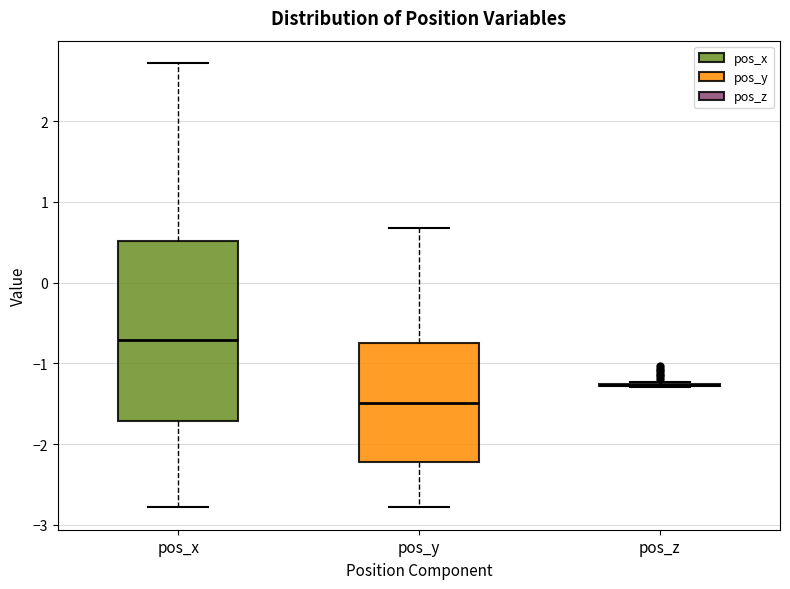

Reading left to right, transcribe this box plot: for each box, give where its median line is, the range the box spans, and where its two whiskers end, as read against the y-axis. The values are not printed on the chart, so give them approximately, as read against the axis.

pos_x: median -0.7, box -1.7 to 0.5, whiskers -2.8 to 2.7
pos_y: median -1.5, box -2.2 to -0.8, whiskers -2.8 to 0.7
pos_z: box collapsed to a line at -1.3, whiskers -1.3 to -1.2